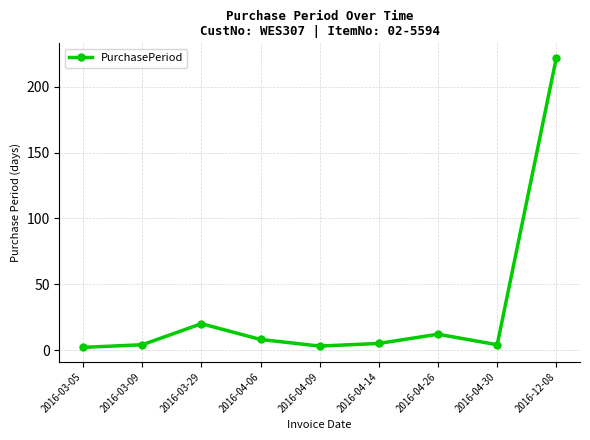

How many data points are less than 5?

4